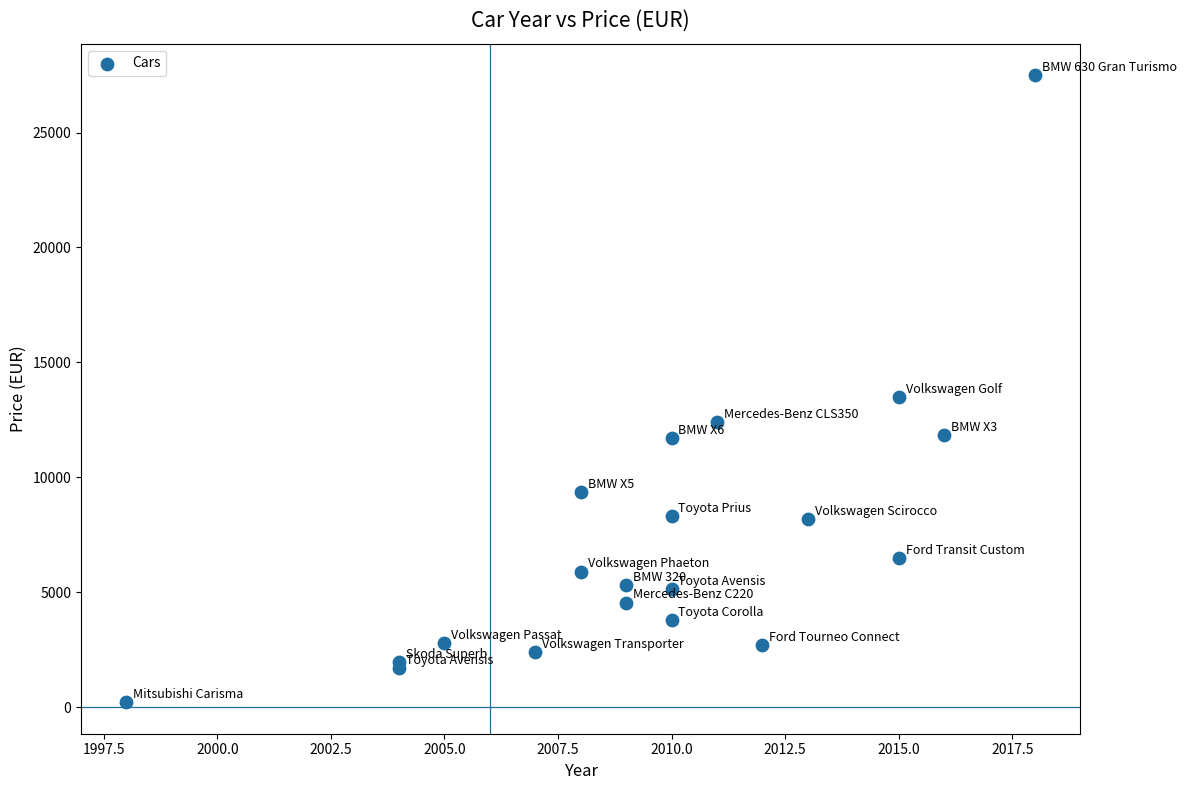

What Y value in the scatter plot is closest to 13855?

13500